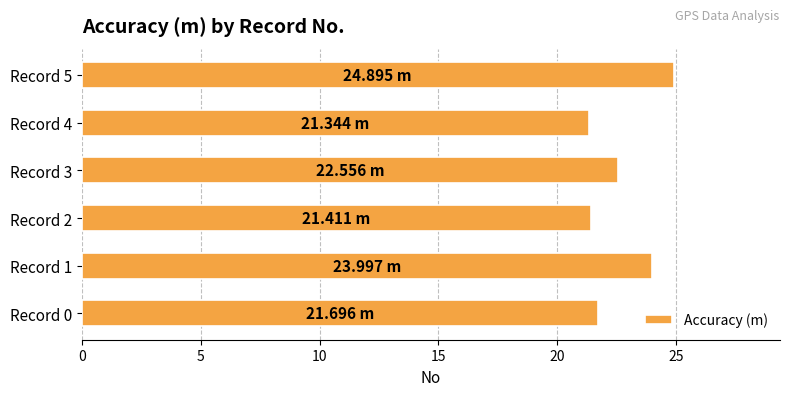

Which has a higher value, Record 5 or Record 0?

Record 5